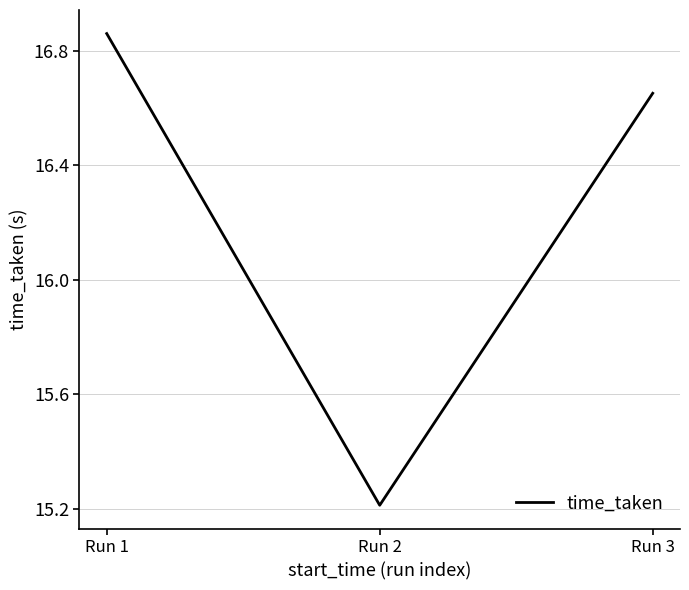

Which category has the highest value across all series?

Run 1